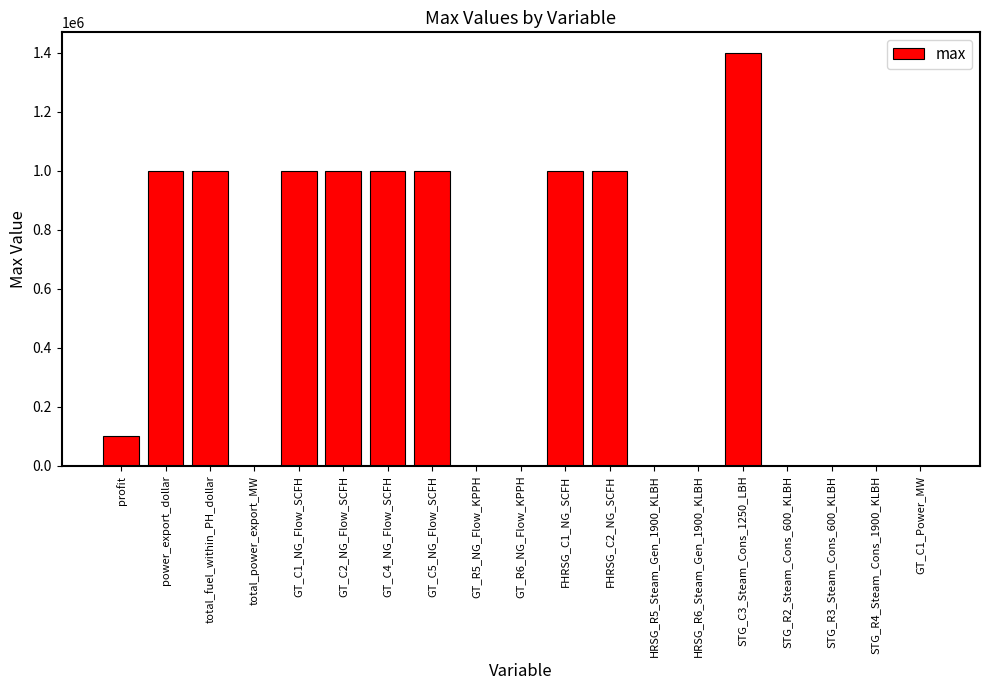

What is the sum of all values?

9503610